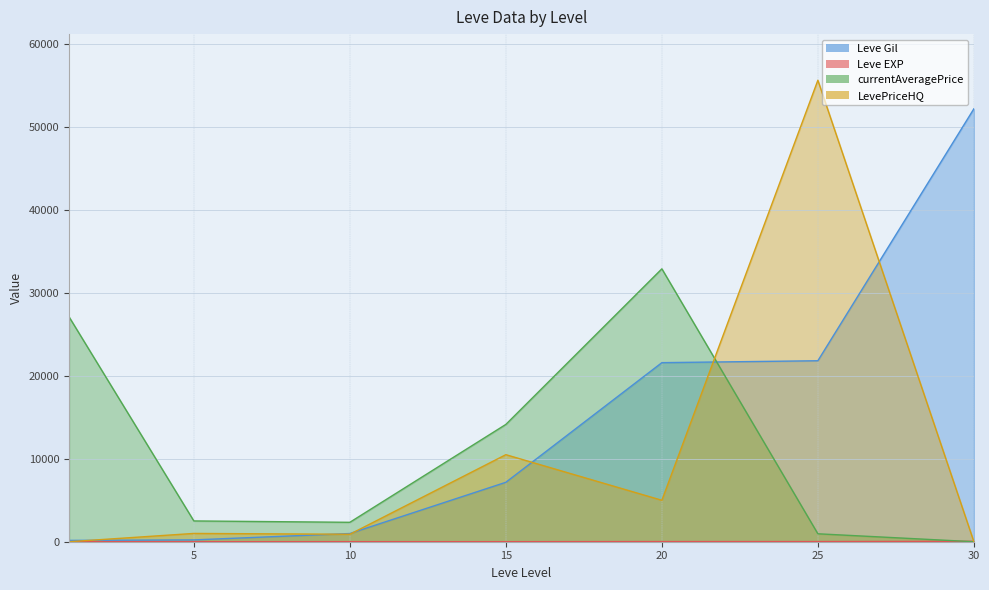

Reading left to right, list all the values displayed in this chart.

Leve Gil: 1=160	5=220	10=990	15=7170	20=21600	25=21830	30=52220
Leve EXP: 1=1	5=5	10=9	15=7	20=21	25=21	30=52
currentAveragePrice: 1=27128	5=2507	10=2342	15=14149	20=32918	25=957	30=0
LevePriceHQ: 1=0	5=1000	10=900	15=10500	20=5000	25=55663	30=0